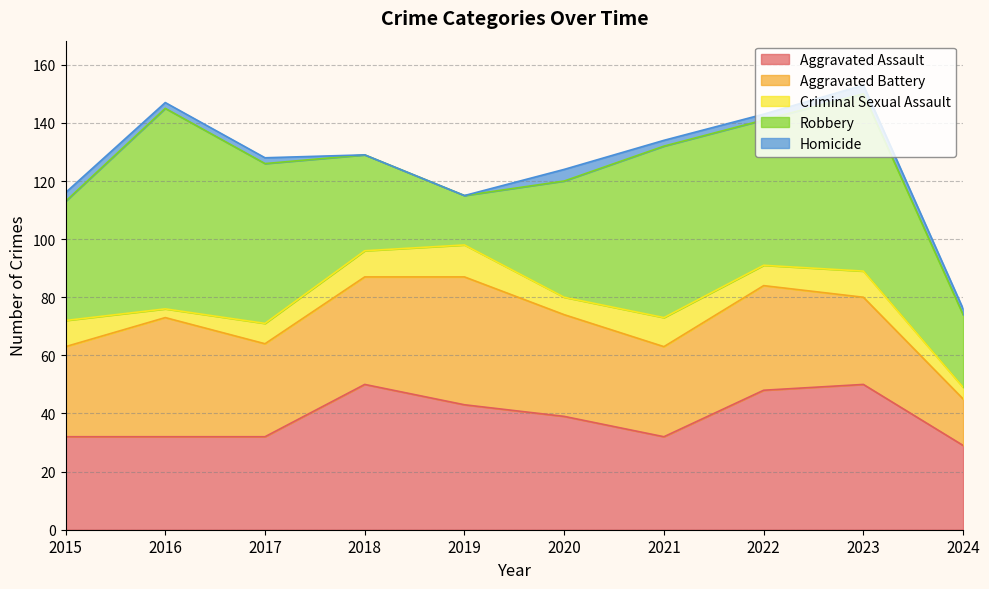

What is the total value across all series at 2018?

129